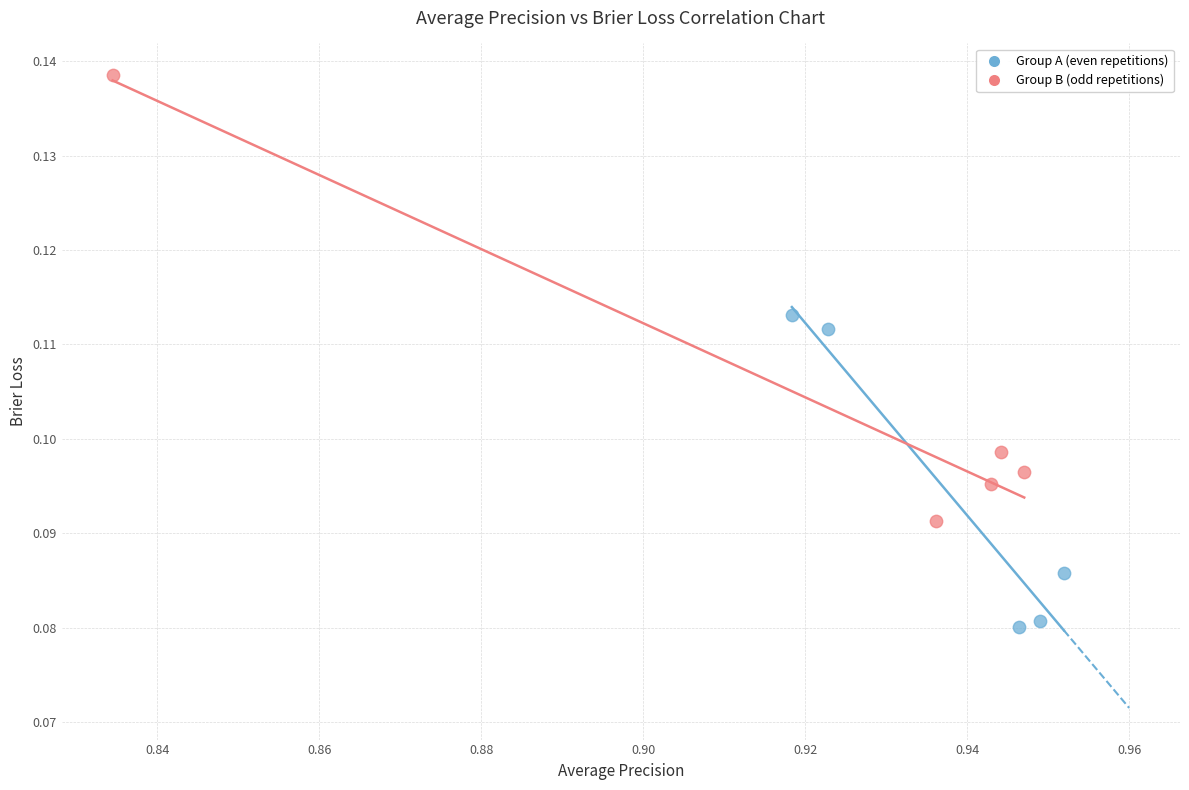

Which series has the widest spread of Y values?

Group B (odd repetitions)